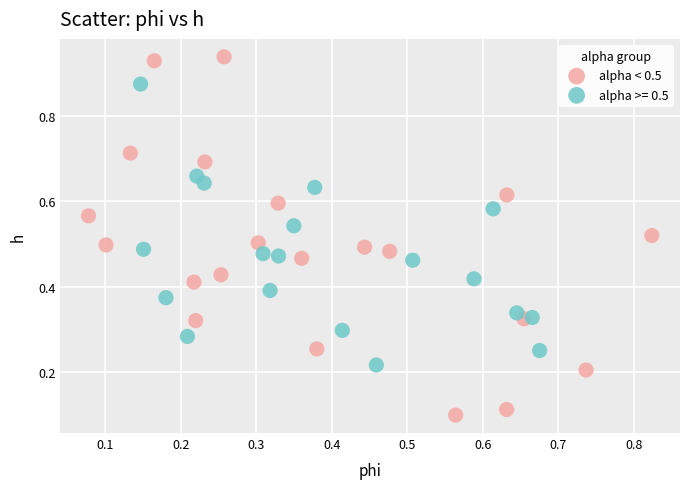

Which series reaches the maximum Y coordinate?

alpha < 0.5